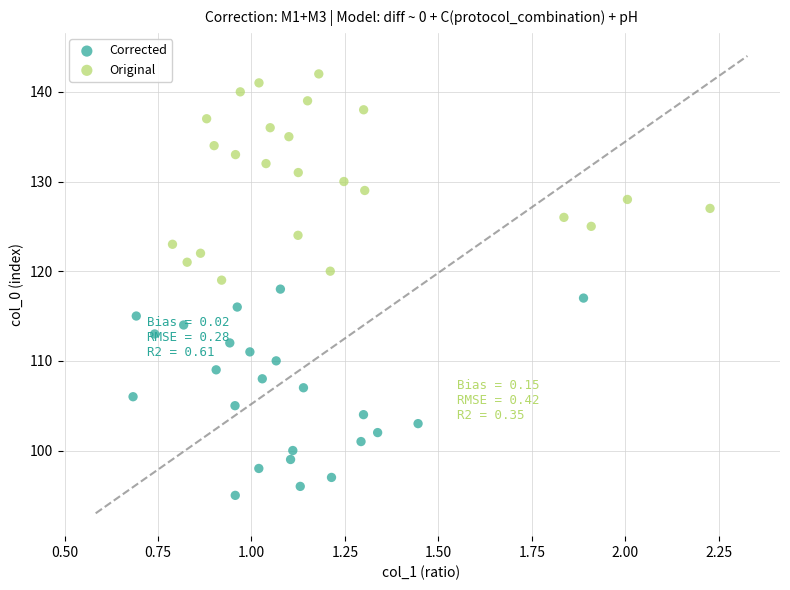

Which series reaches the maximum Y coordinate?

Original